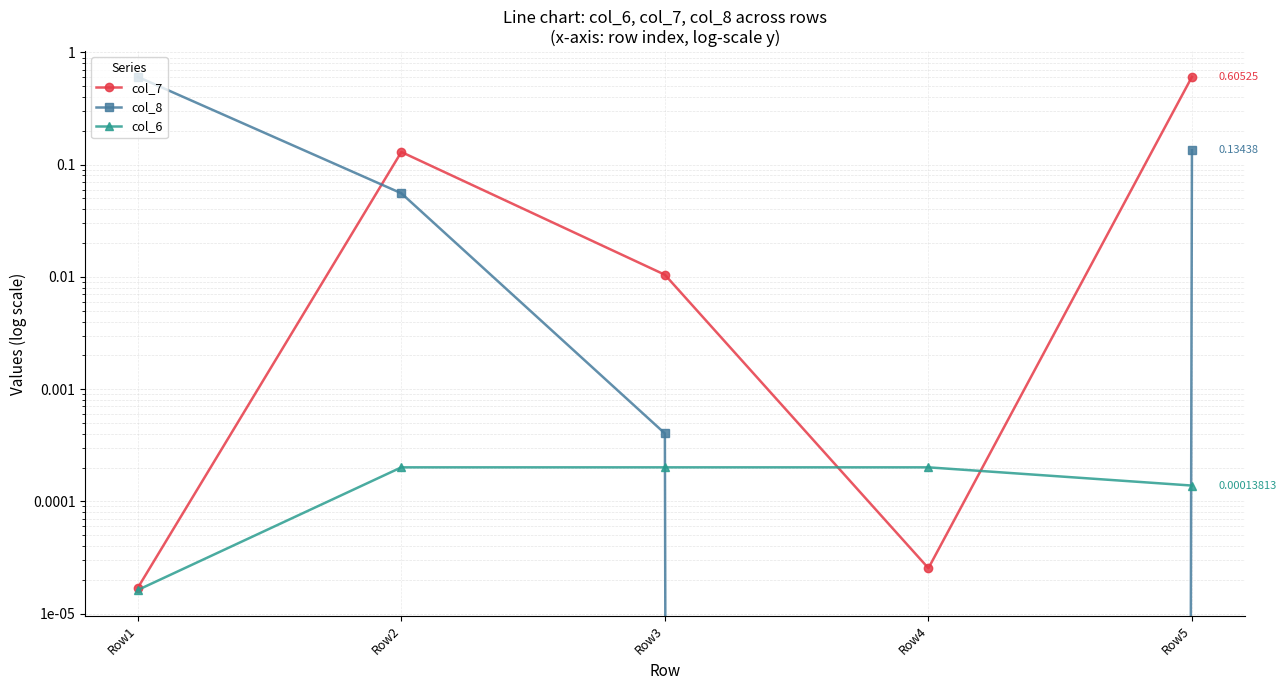

At how many categories does at least one series exceed 0?

5